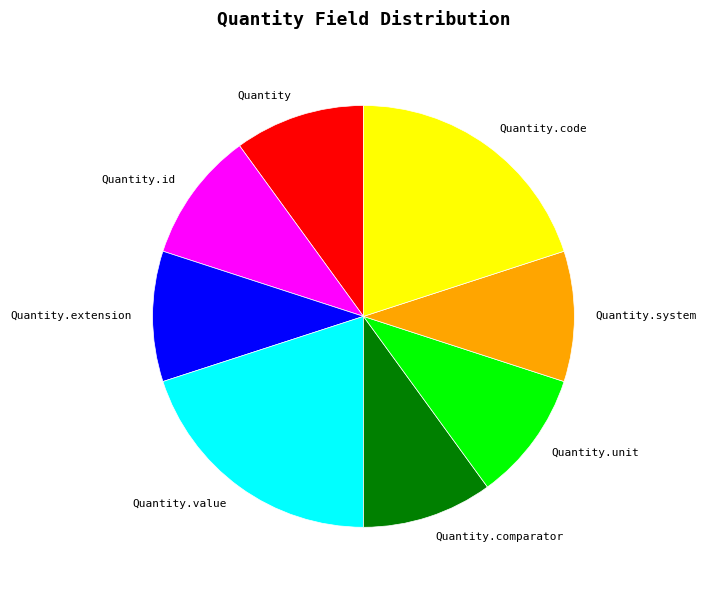

Is there a majority slice in this chart?

No